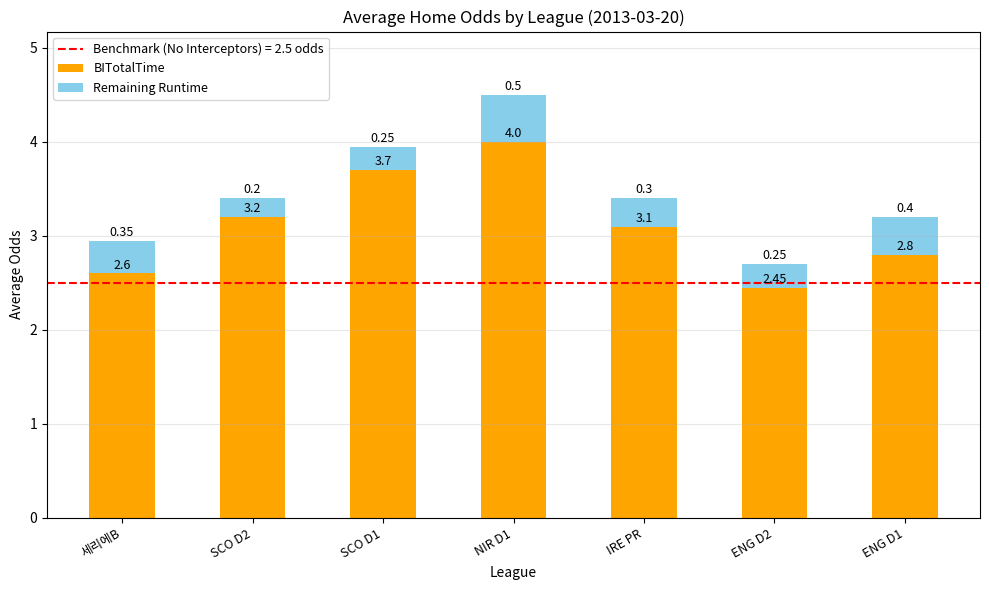

At which category is the sum across all series the highest?

NIR D1